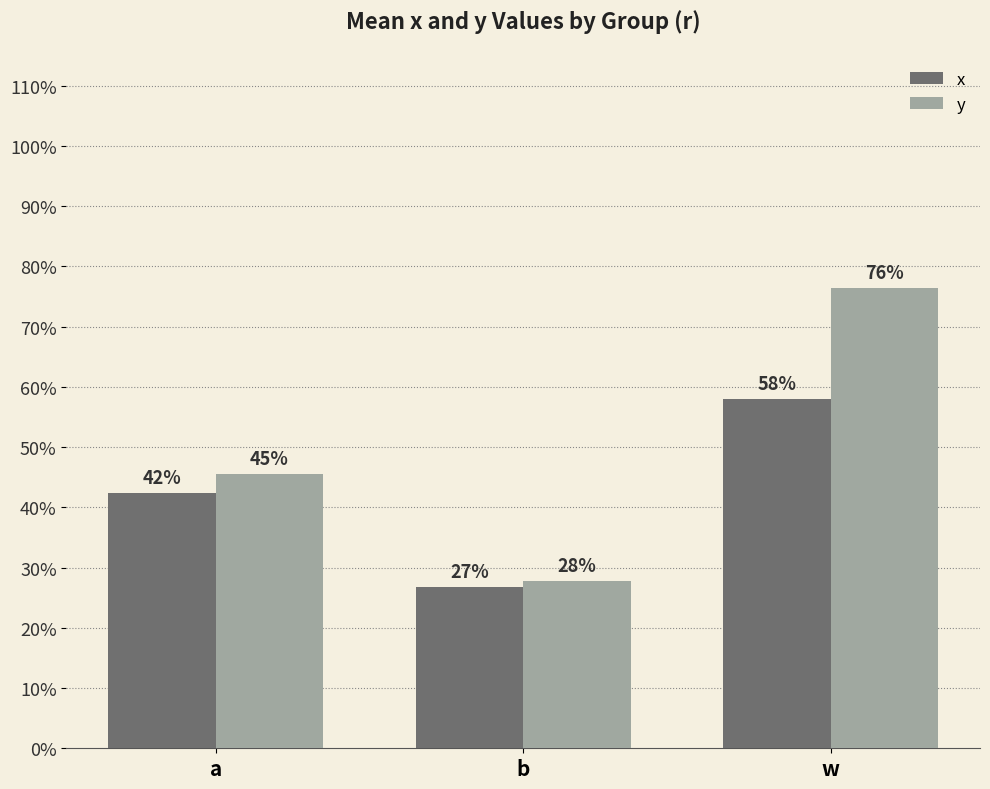

Does the chart contain any negative values?

No